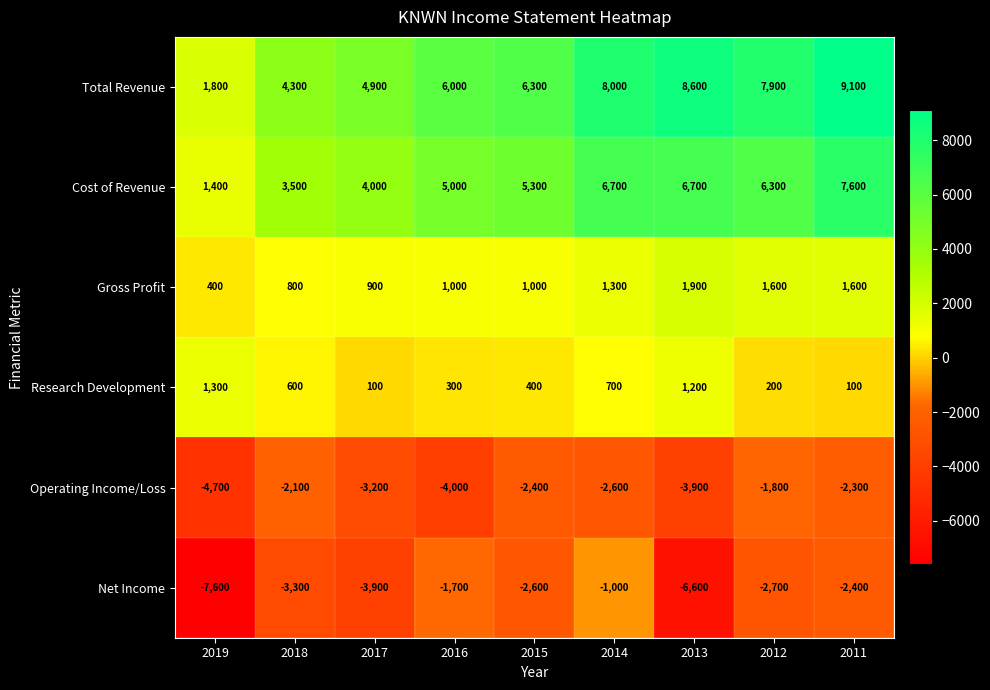

What is the minimum value shown in the chart?

-7600